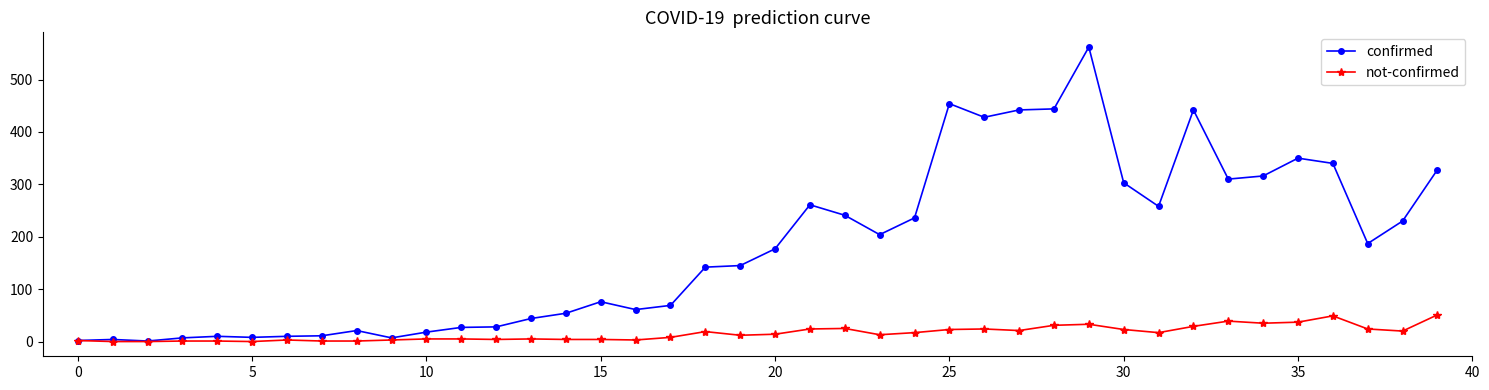

True or false: not-confirmed has more than 2 interior local peaks.

True